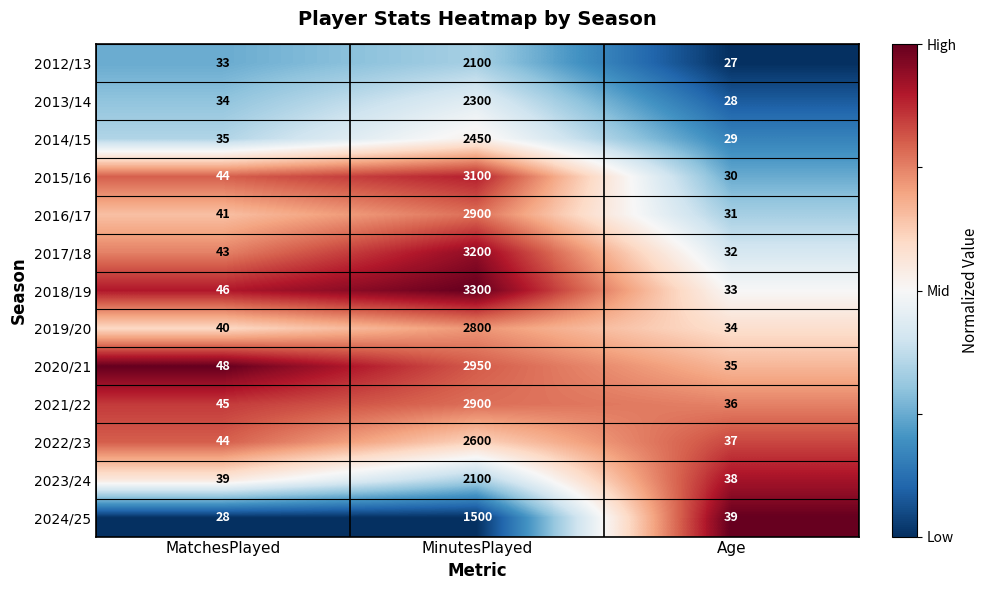

Between MatchesPlayed and MinutesPlayed, which series saw the biggest shift?

2018/19